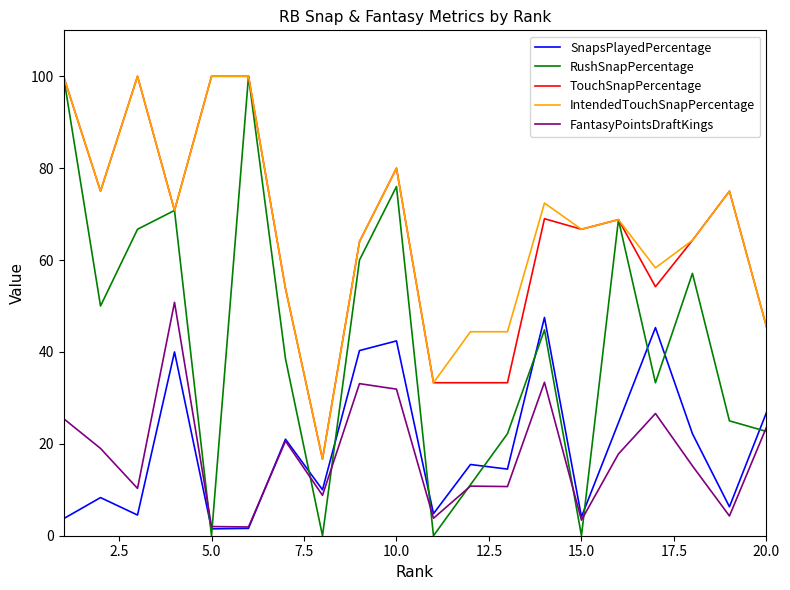

What are all the series names shown in the legend?

SnapsPlayedPercentage, RushSnapPercentage, TouchSnapPercentage, IntendedTouchSnapPercentage, FantasyPointsDraftKings